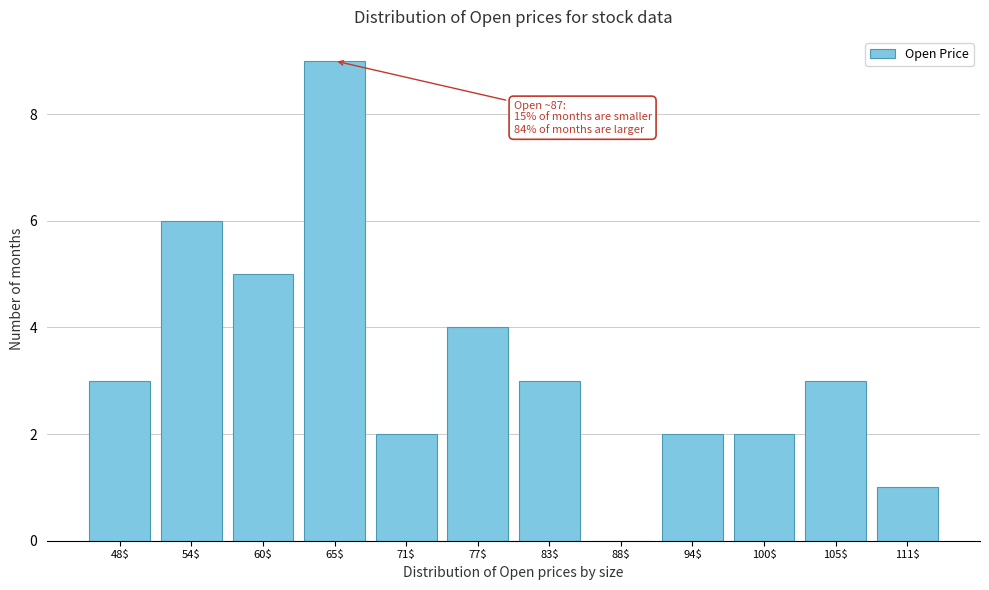

True or false: the data shows 3 at 83$.

True